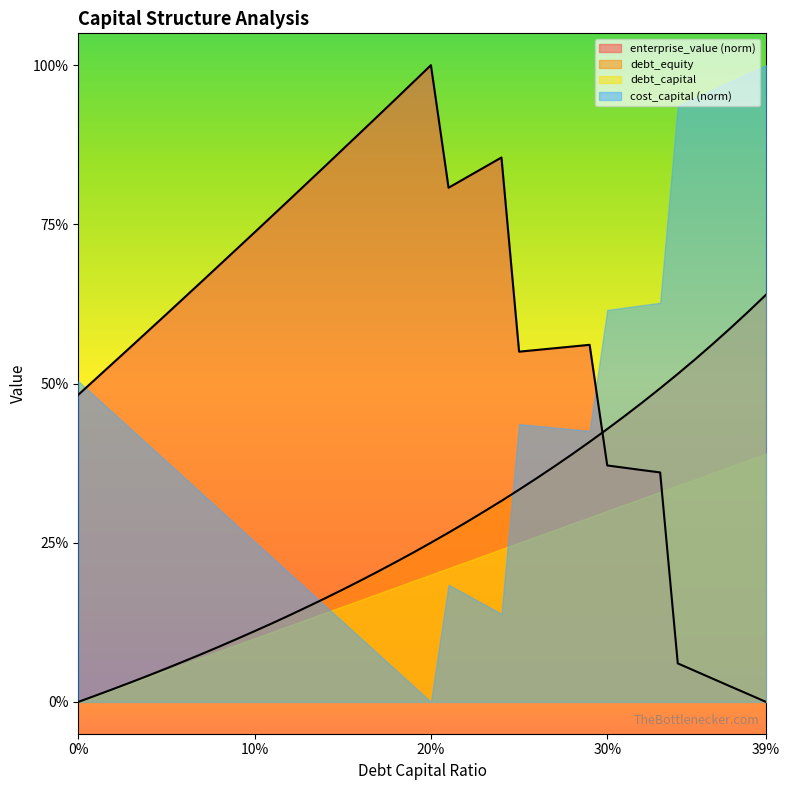

Between 0.01 and 0.02, which series saw the biggest shift?

cost_capital